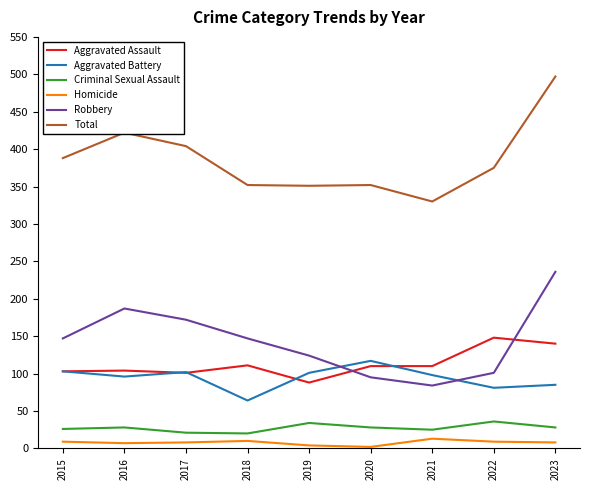

True or false: Robbery and Homicide intersect in this chart.

False